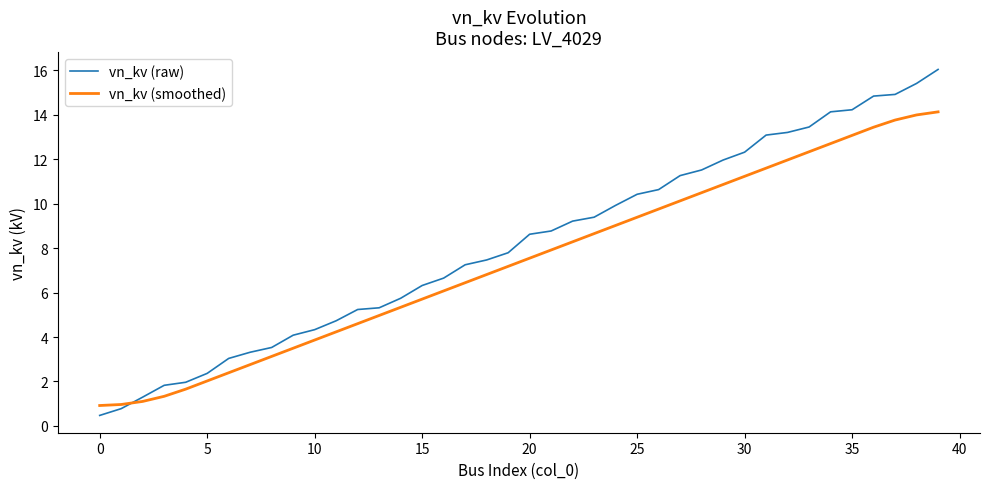

What is the lowest value of the vn_kv (raw) series?

0.5